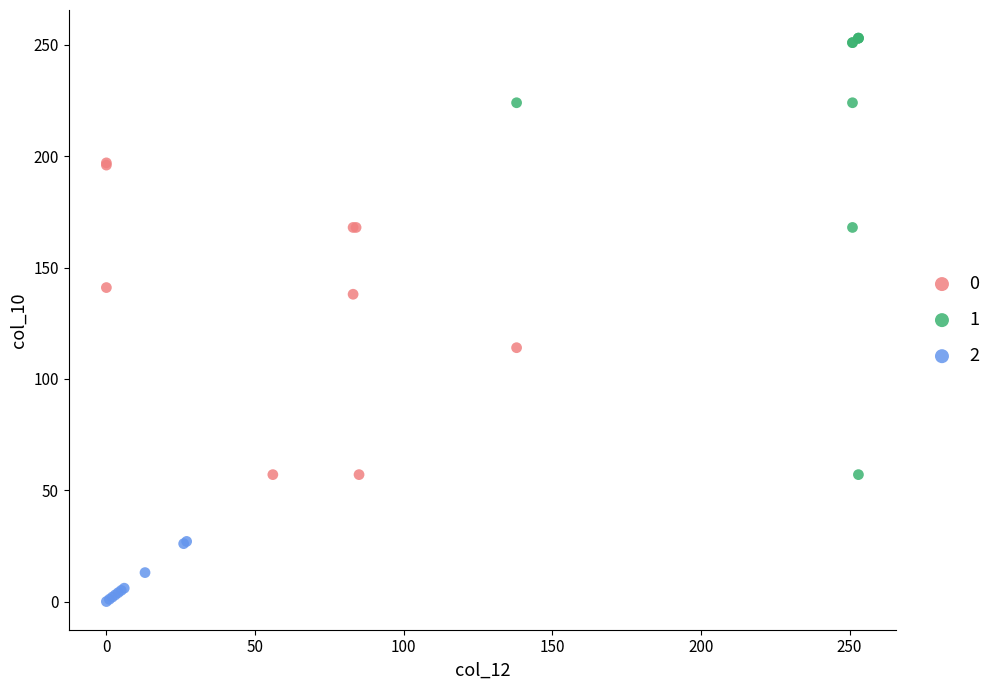

Which series reaches the minimum Y coordinate?

2